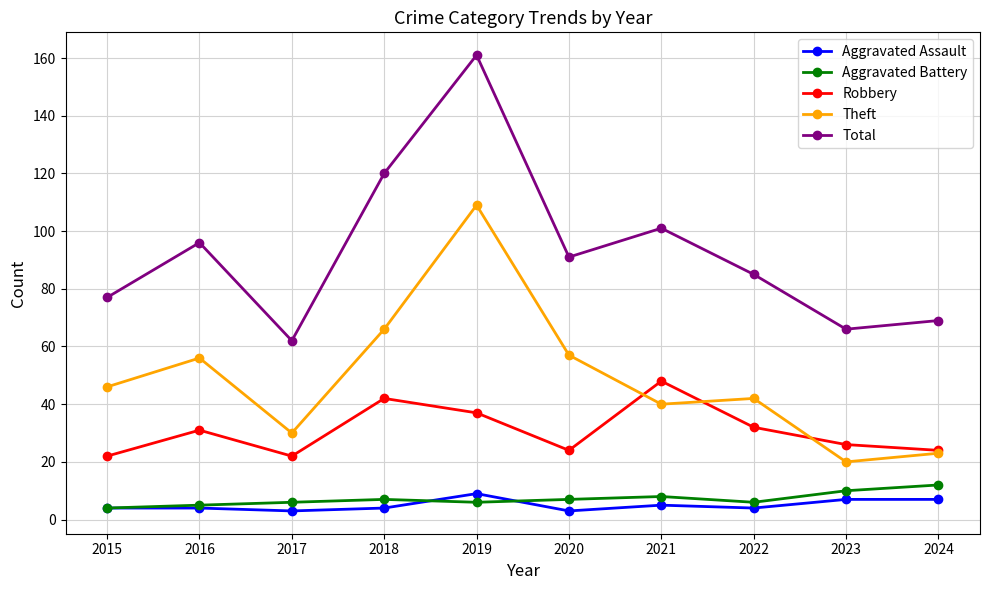

Reading right to left, what are all the values shown in this chart?

Aggravated Assault: 7	7	4	5	3	9	4	3	4	4
Aggravated Battery: 12	10	6	8	7	6	7	6	5	4
Robbery: 24	26	32	48	24	37	42	22	31	22
Theft: 23	20	42	40	57	109	66	30	56	46
Total: 69	66	85	101	91	161	120	62	96	77